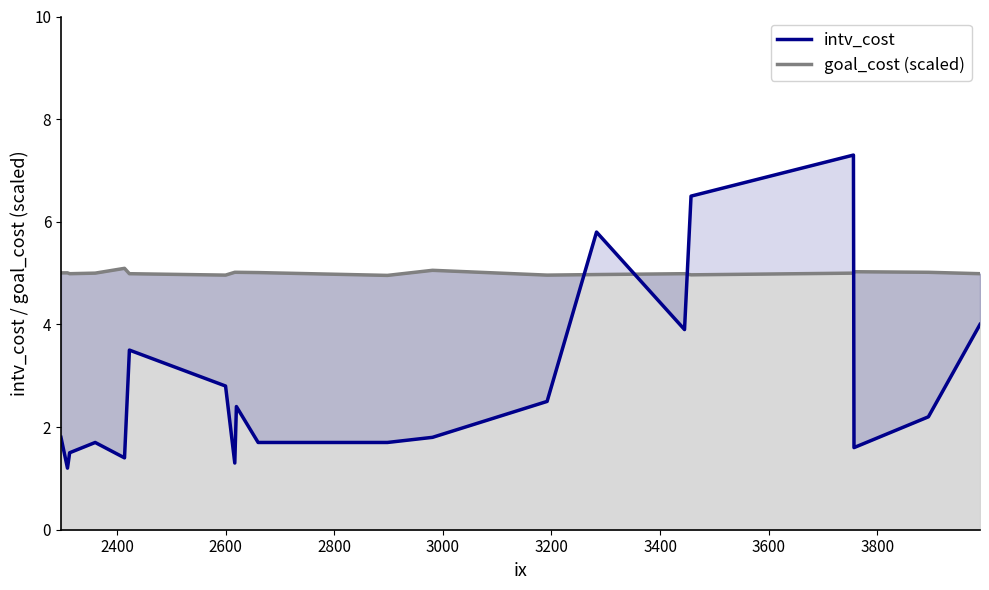

Does the chart display data point markers on the line(s)?

No